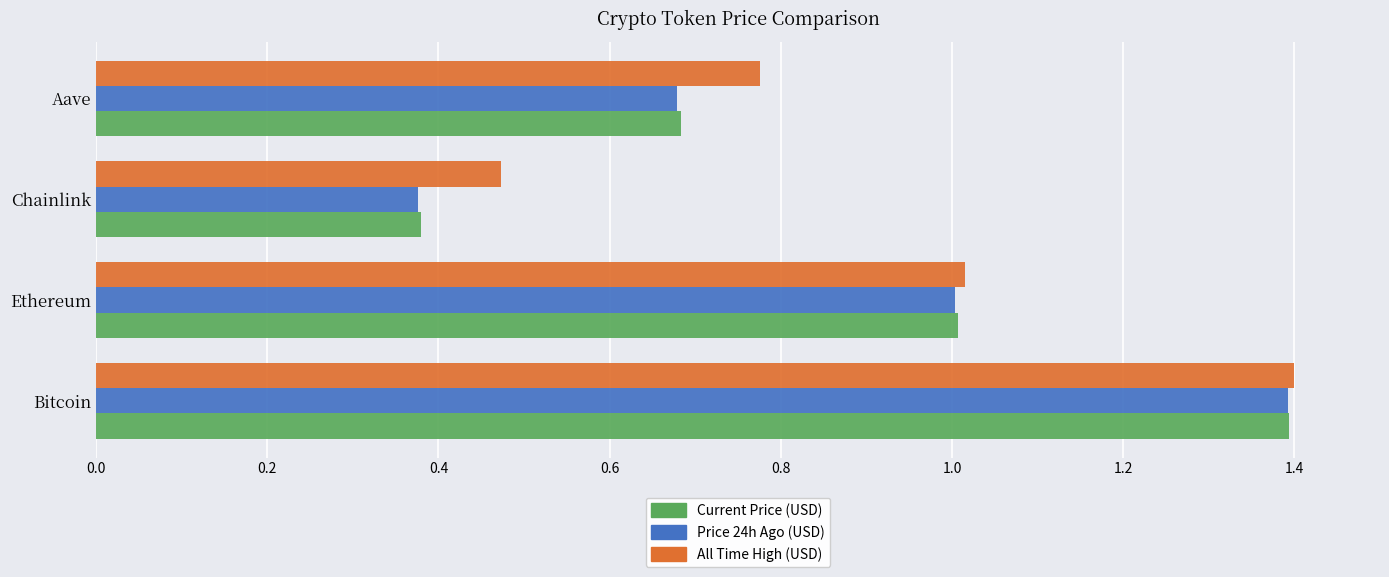

What is the maximum value shown in the chart?

1.4